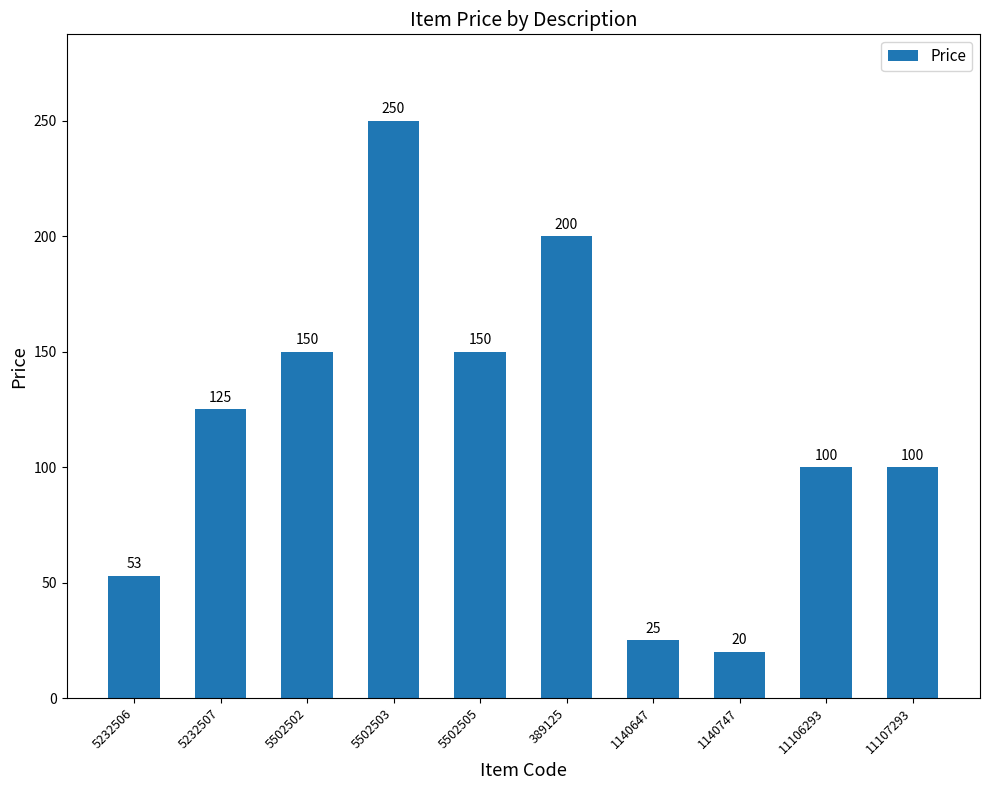

What is the value of the 1st bar from the left?

53